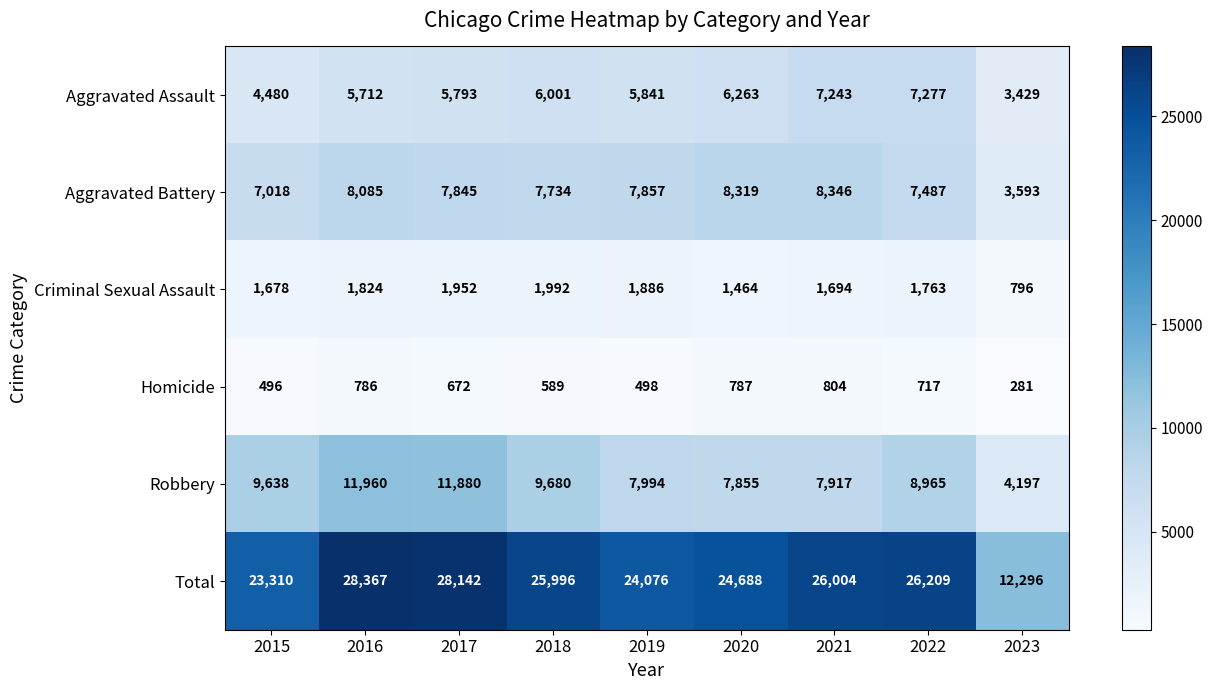

List the labels in order of Aggravated Battery value, smallest first.

2023, 2015, 2022, 2018, 2017, 2019, 2016, 2020, 2021